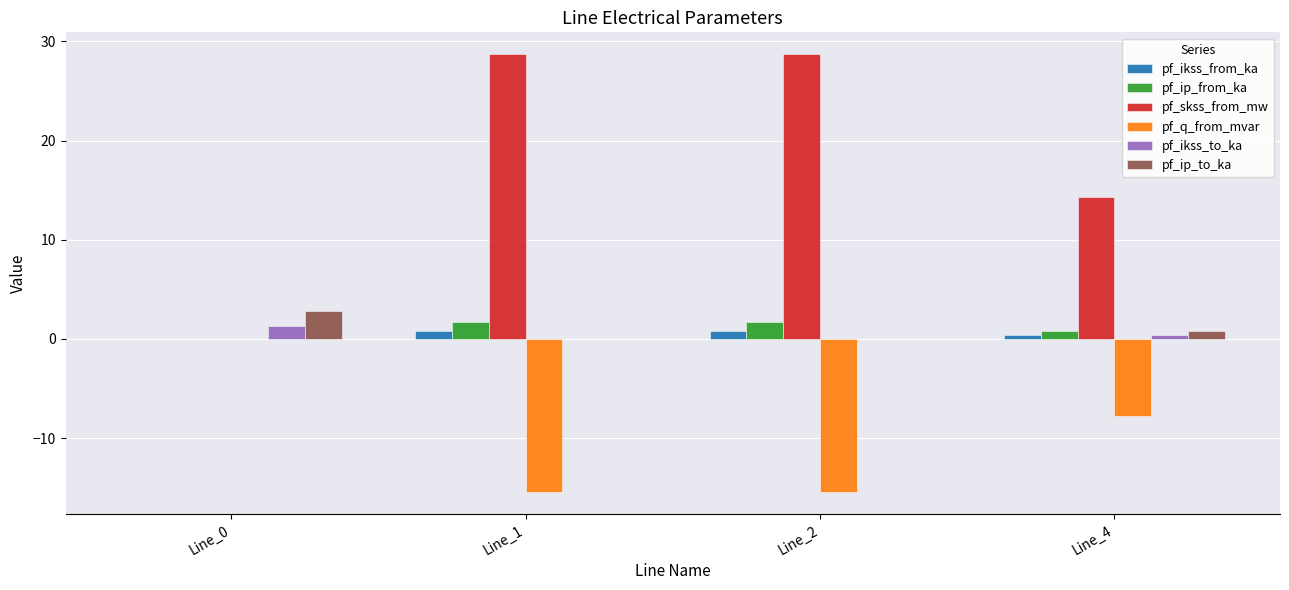

What is the sum of all pf_q_from_mvar values?

-38.6